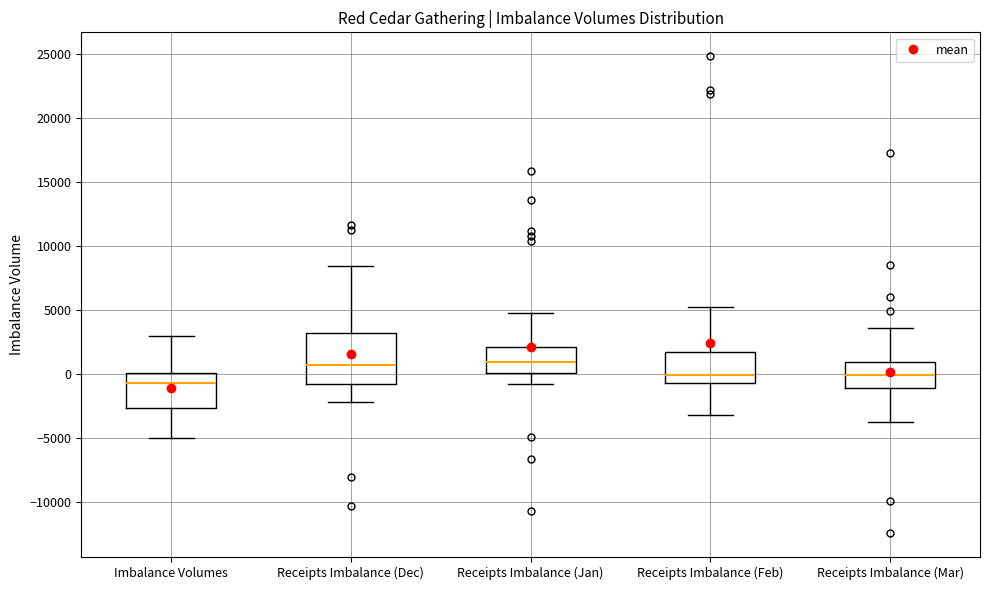

Where does the median line of the box for Receipts Imbalance (Feb) sit on the y-axis? The values are not printed on the chart, so give them approximately, as read against the axis.

0